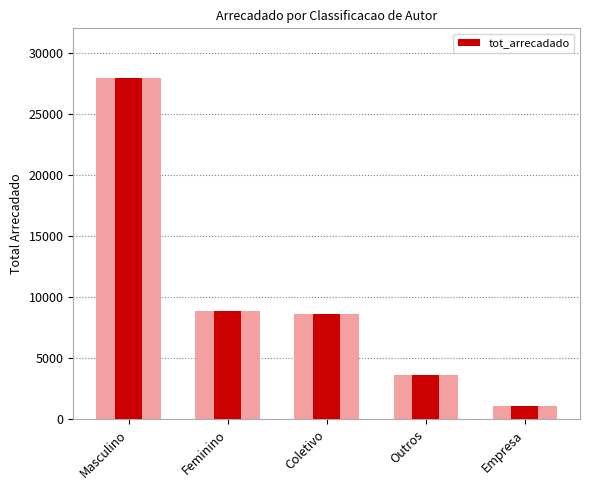

List the labels in order of value, largest first.

Masculino, Feminino, Coletivo, Outros, Empresa